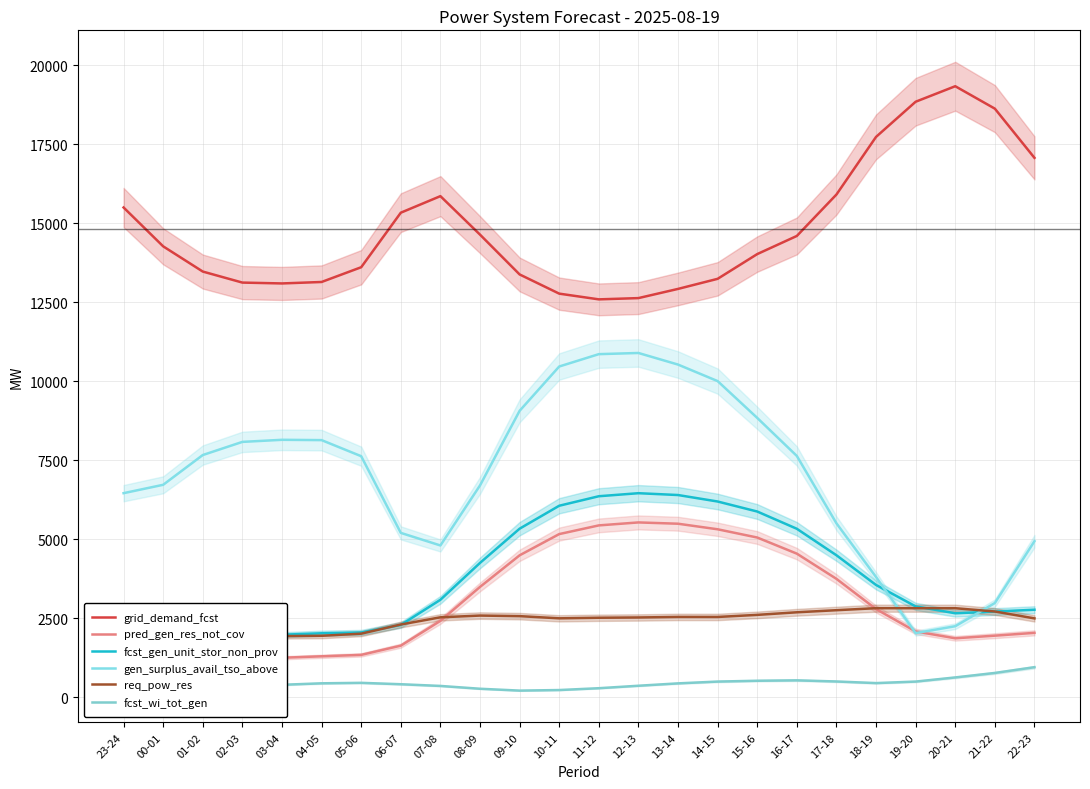

What is the highest value of the gen_surplus_avail_tso_above series?

10889